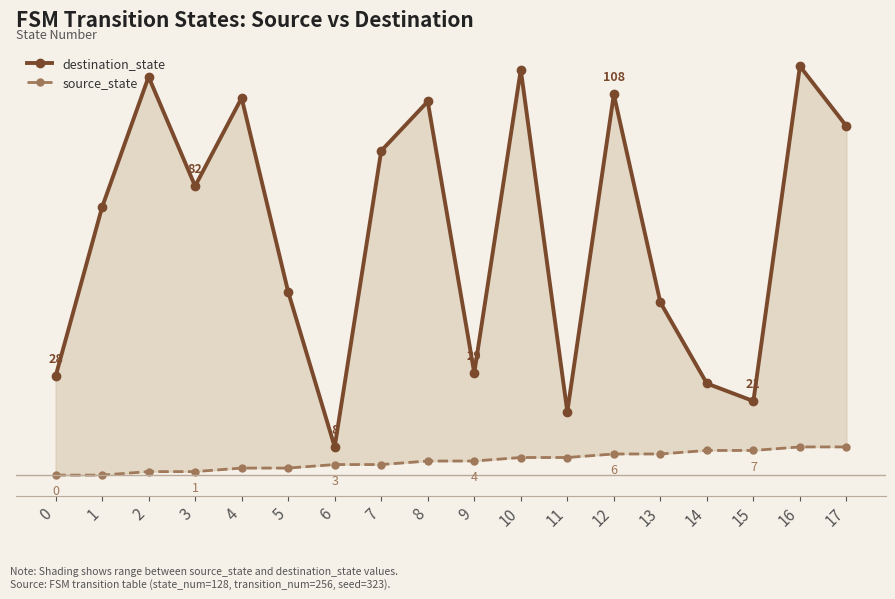

Which label corresponds to the largest value in the chart?

16